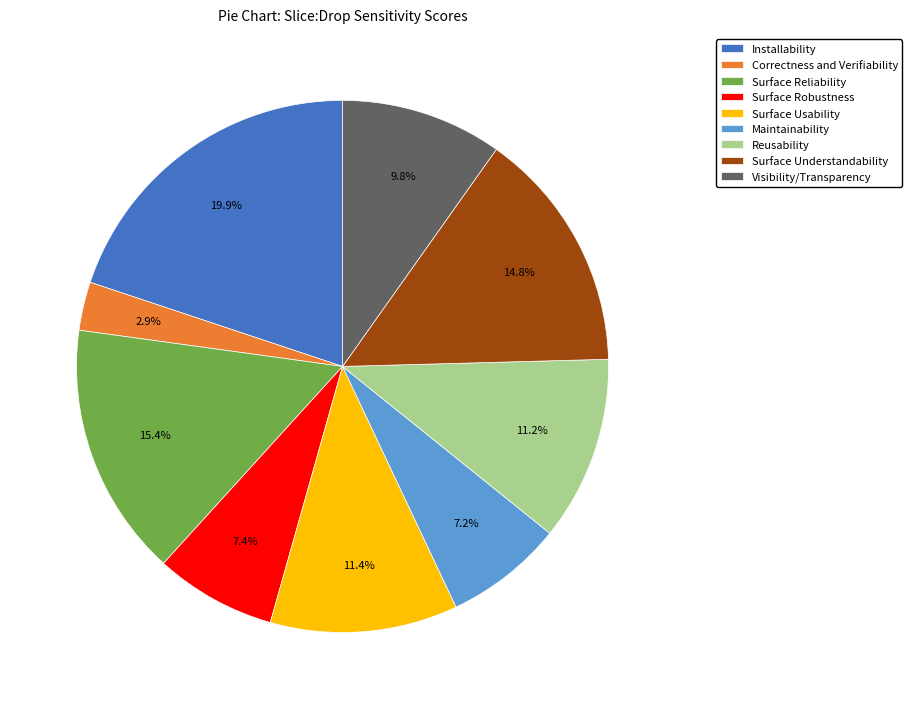

To the nearest percent, what is the difference between the Correctness and Verifiability and Installability slice percentages?

17%